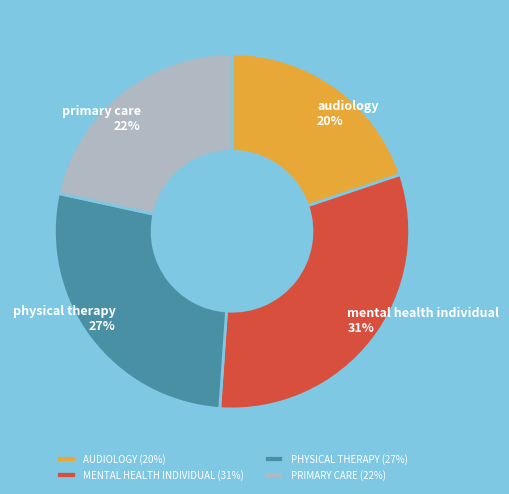

Is there a majority slice in this chart?

No